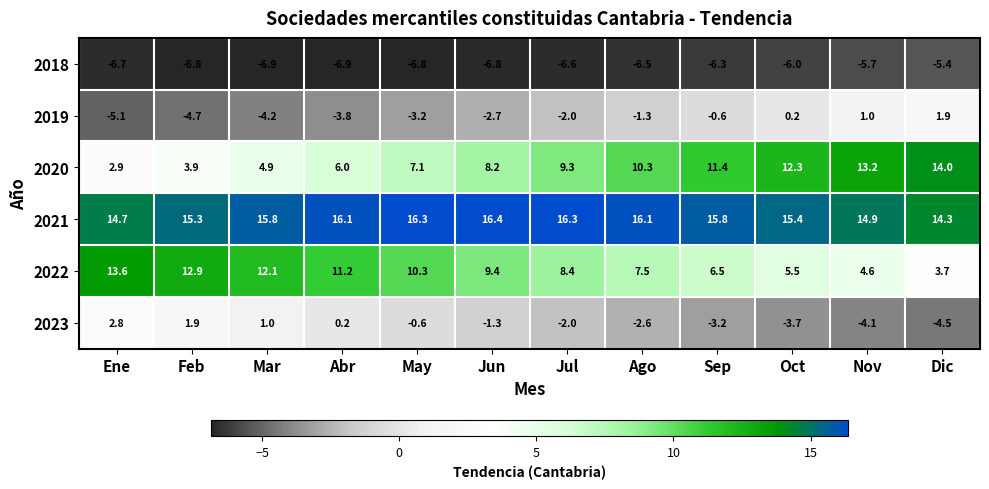

What is the difference between the 2023 values at Ago and Ene?

5.4